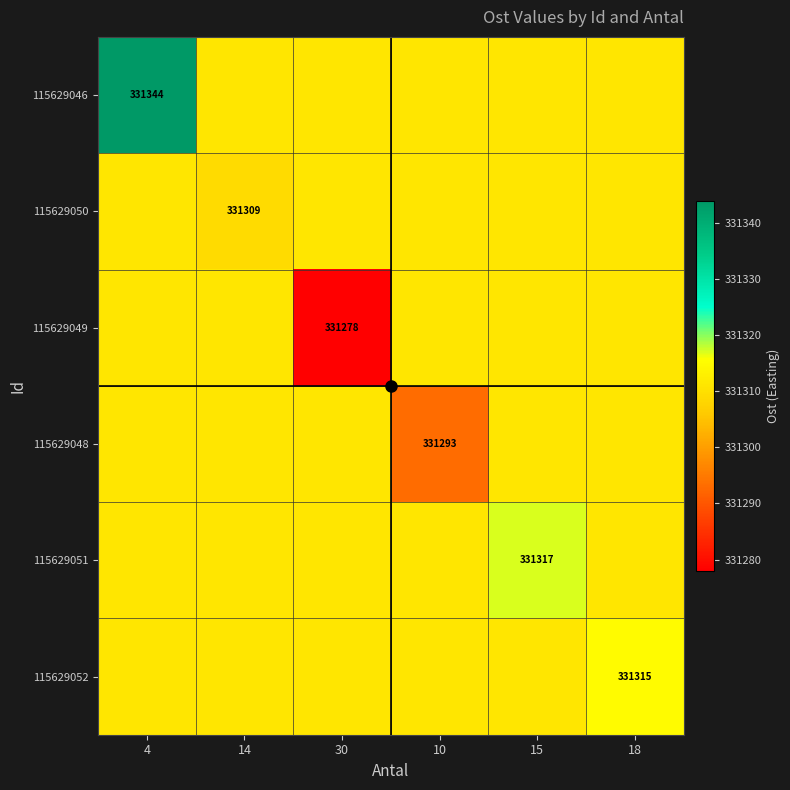

What is the difference between the highest and lowest values at 10?

18